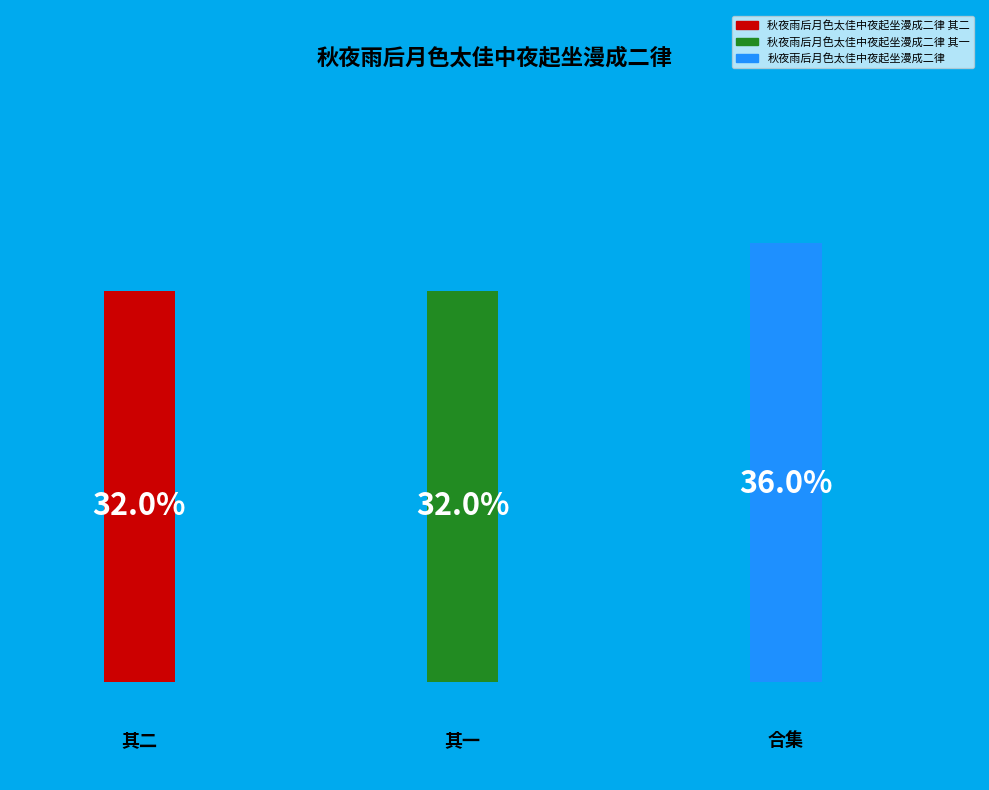

How much of the chart is everything except 秋夜雨后月色太佳中夜起坐漫成二律 其一?

68.0%